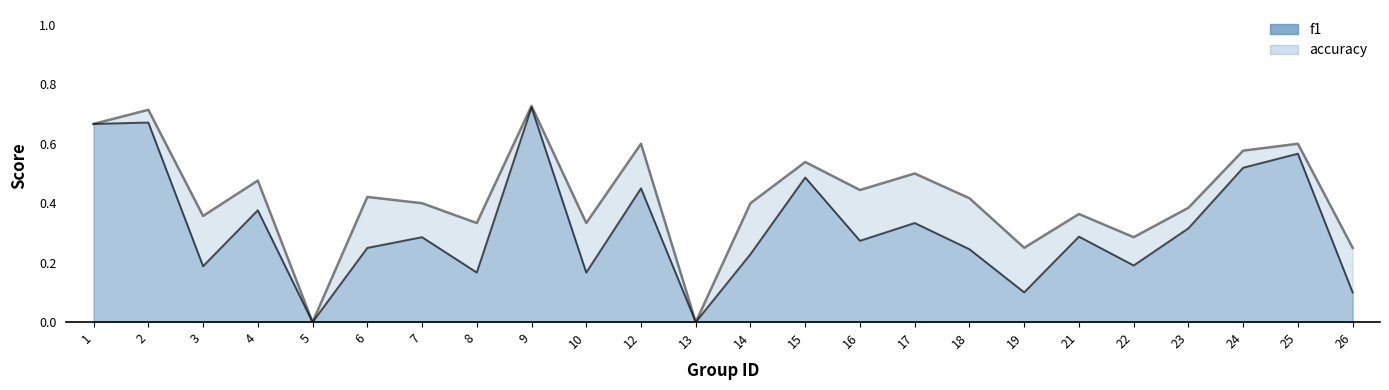

What is the value of the f1 line point at the 10th from the left?

0.2